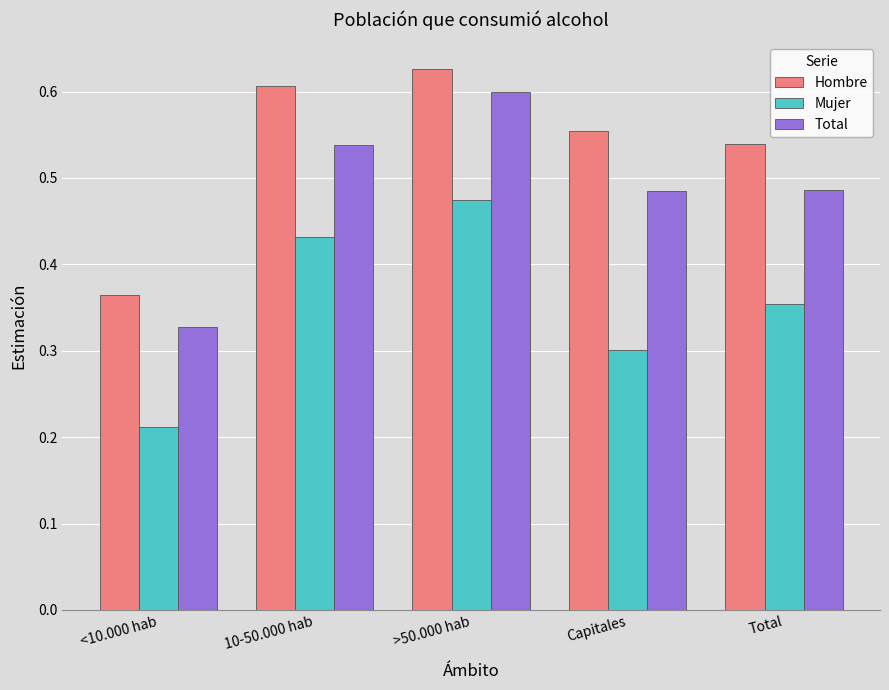

How many bars are there in each group?

3